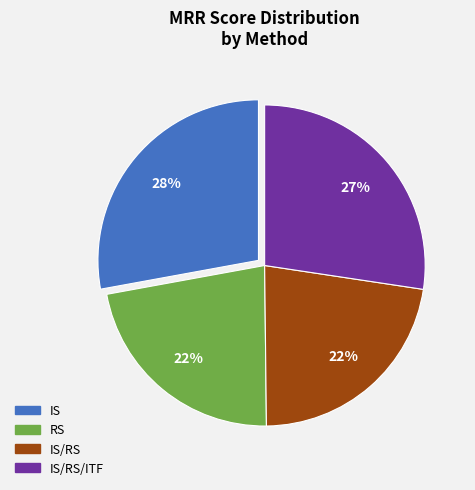

To the nearest percent, what is the difference between the largest and smallest slice percentages?

6%